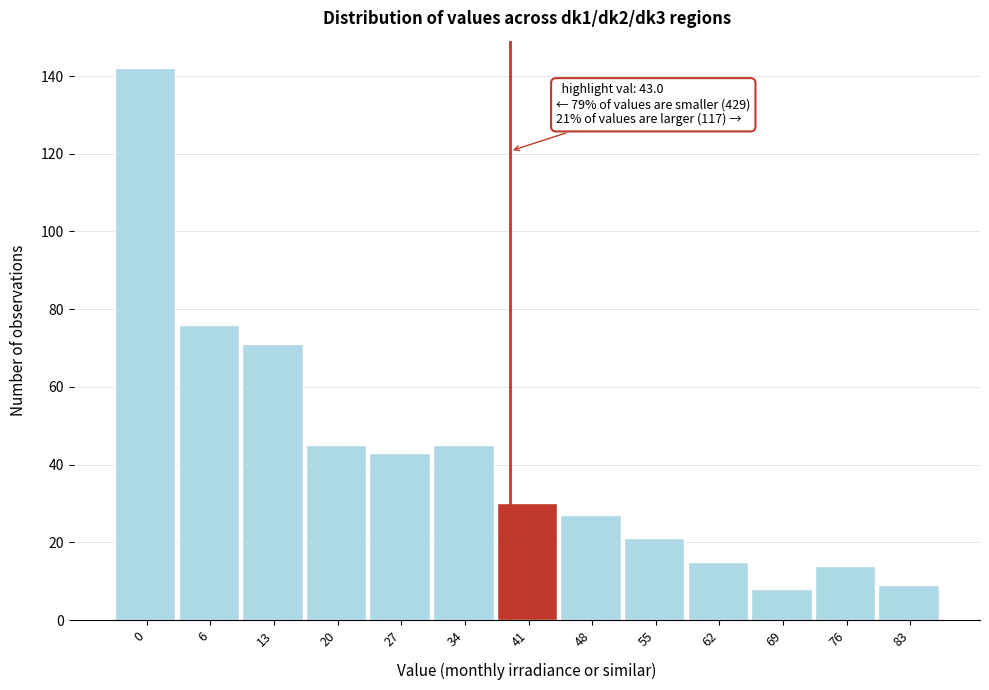

Reading right to left, what are all the values shown in this chart?

83=9	76=14	69=8	62=15	55=21	48=27	41=30	34=45	27=43	20=45	13=71	6=76	0=142